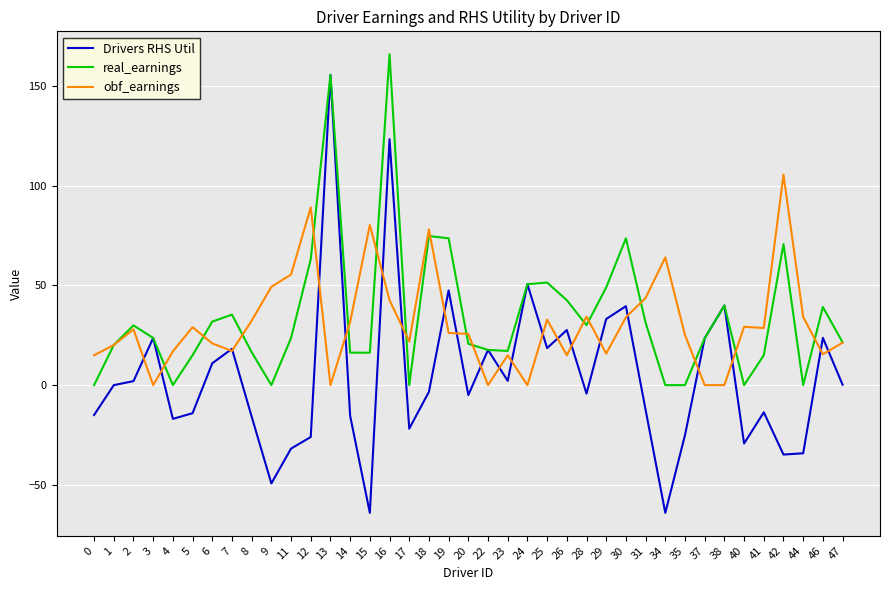

Which series has the largest range (max minus min)?

Drivers RHS Util